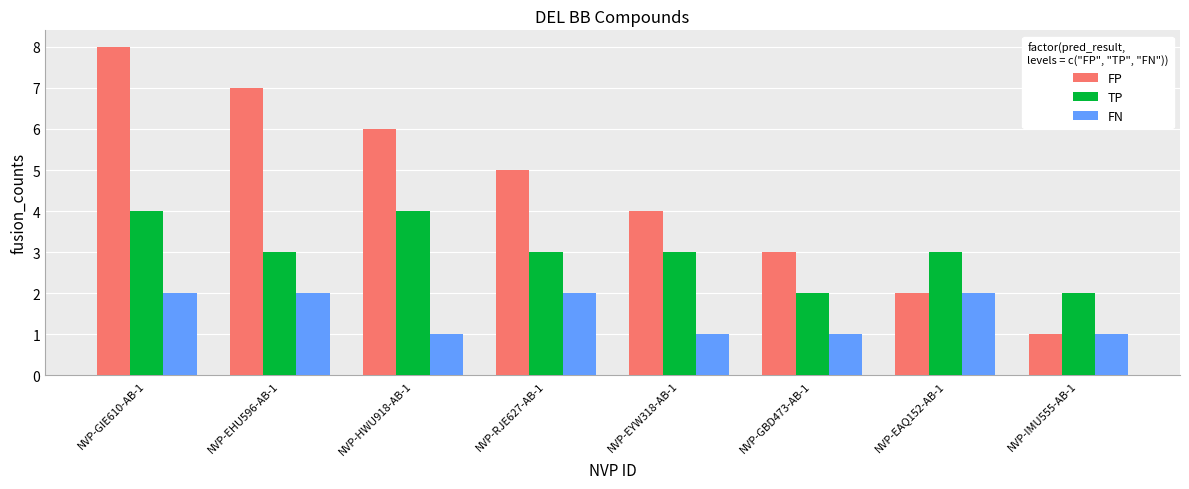

What is the total value across all series at NVP-RJE627-AB-1?

10